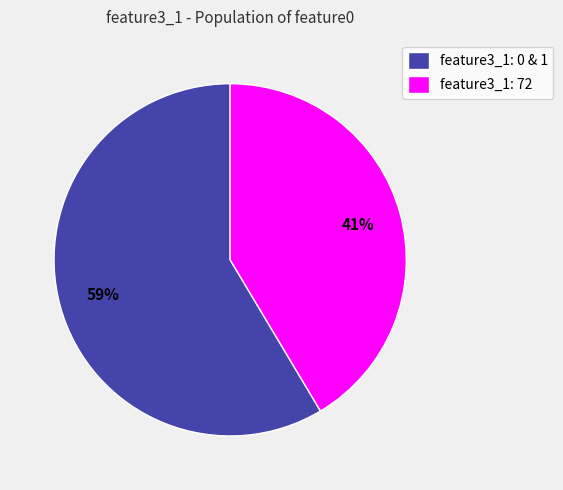

To the nearest percent, what portion does feature3_1: 0 & 1 represent?

59%